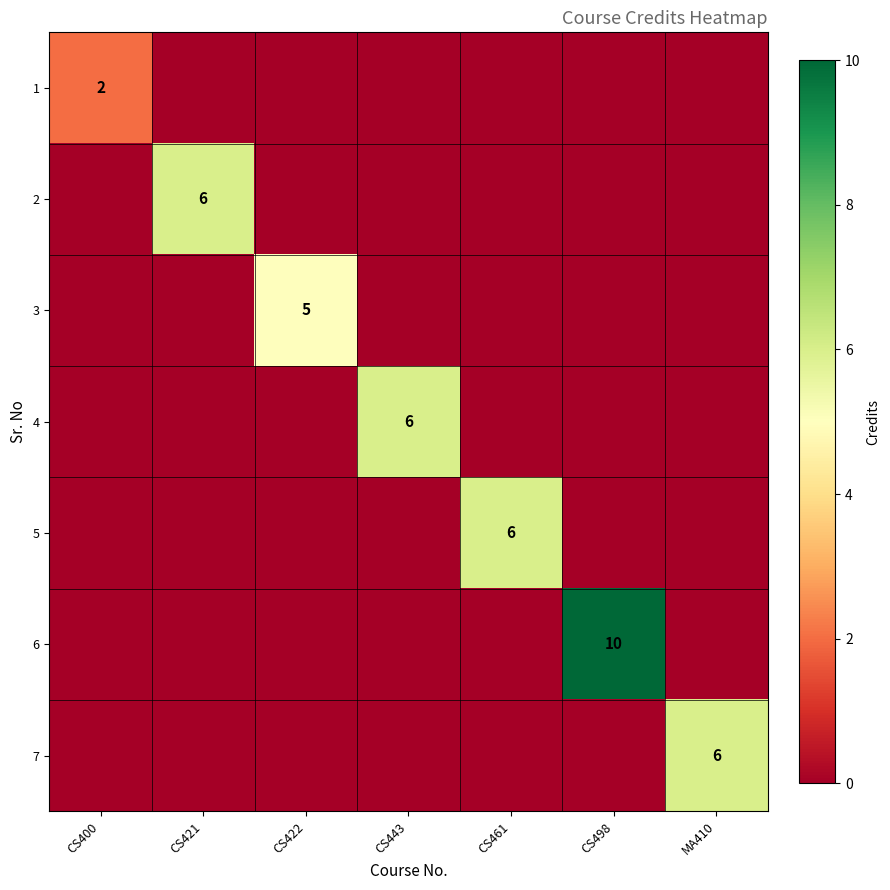

What is the sum of all 3 values?

5